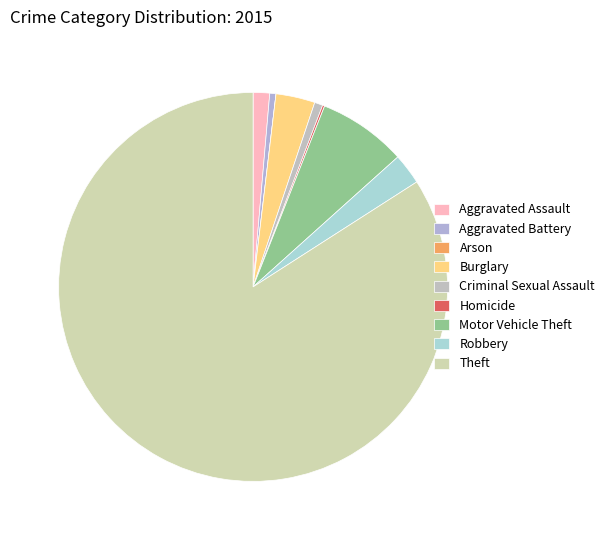

Is the sum of Criminal Sexual Assault and Robbery greater than half?

No